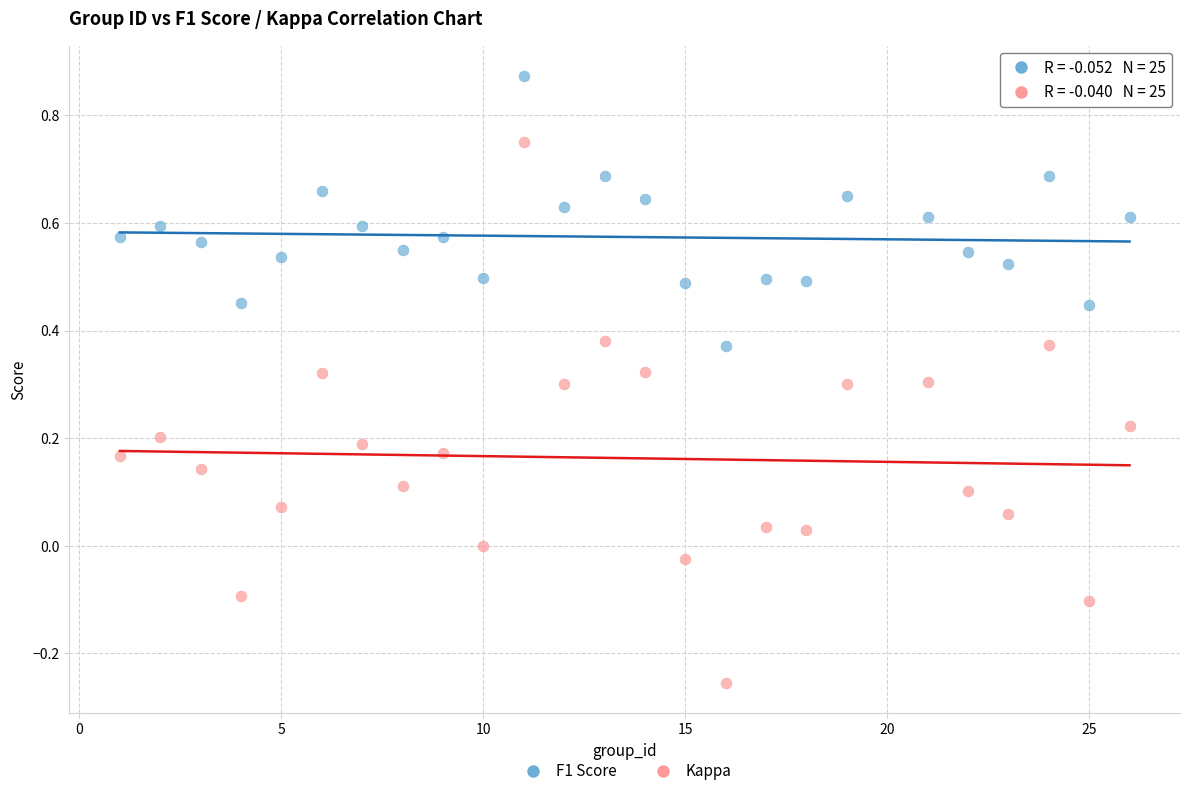

Which series has the largest Y range (max minus min)?

Kappa